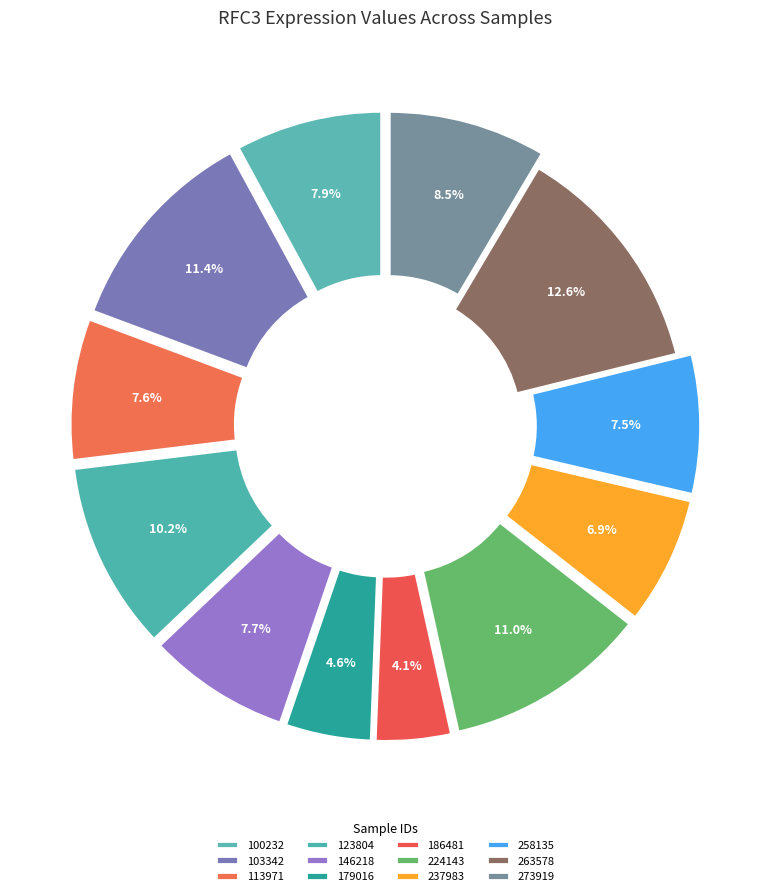

What is the smallest slice in the pie chart?

186481